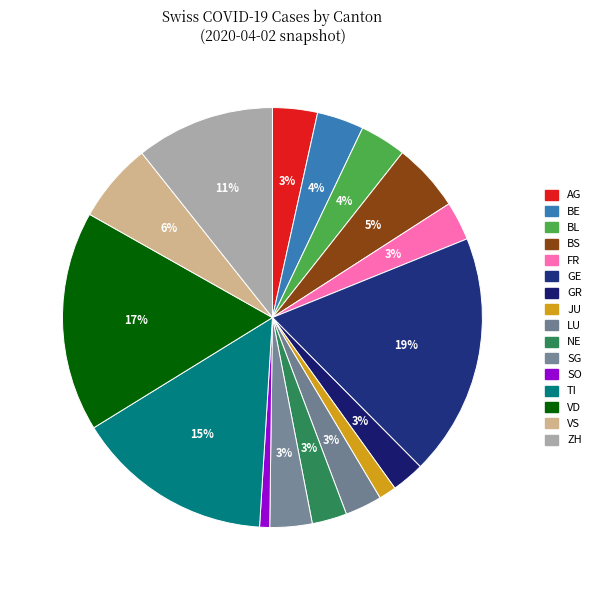

Which category has the smallest portion of the pie?

SO